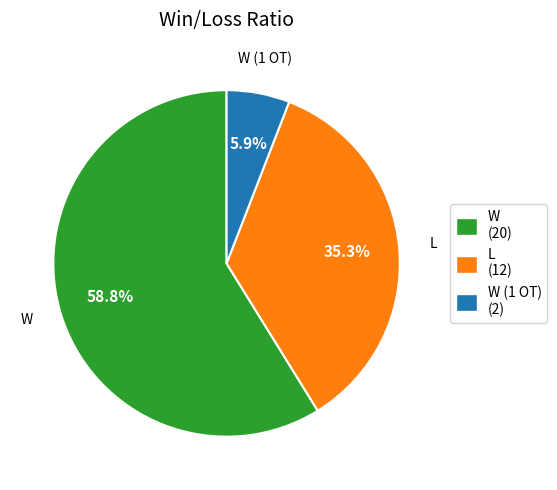

What is the ratio of the value at L (12) to the value at W (1 OT) (2)?

6.0